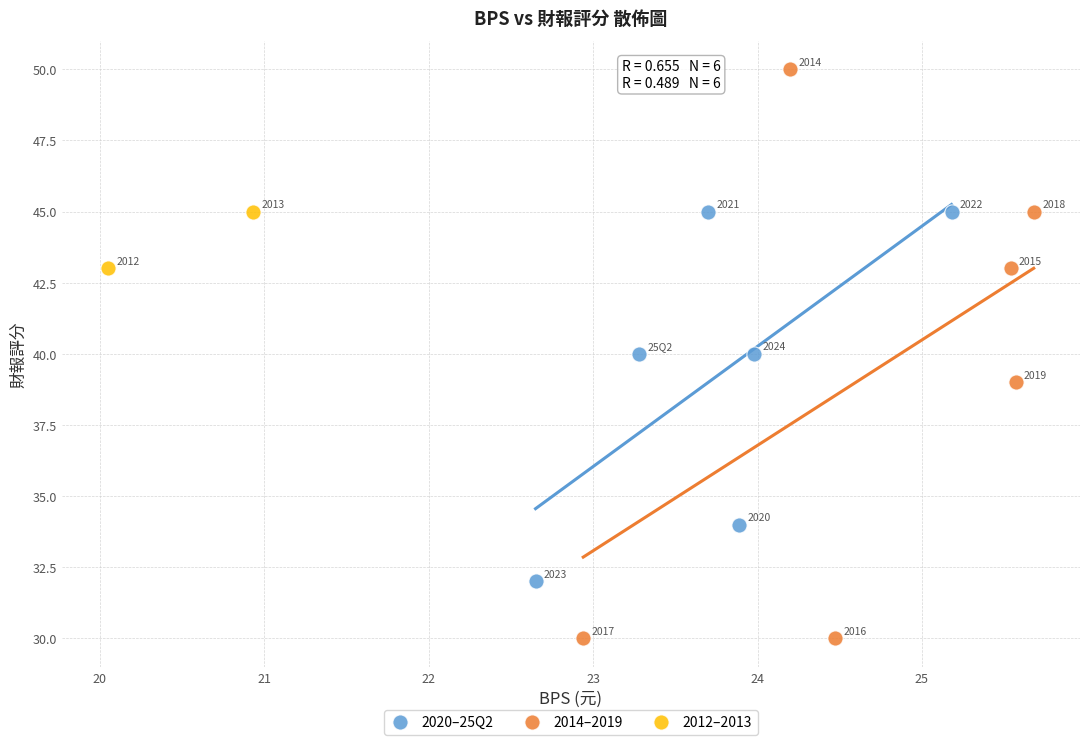

What are all the series names shown in the legend?

2020–25Q2, 2014–2019, 2012–2013